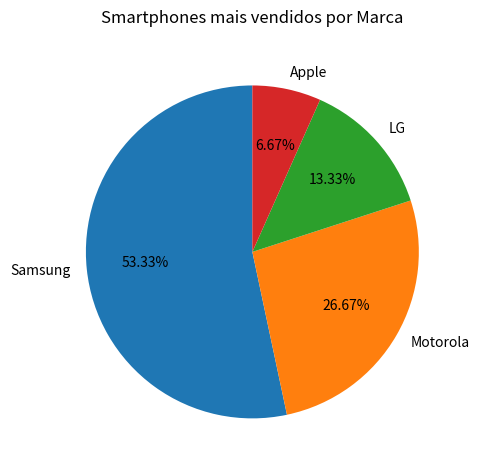

Is there a majority slice in this chart?

Yes